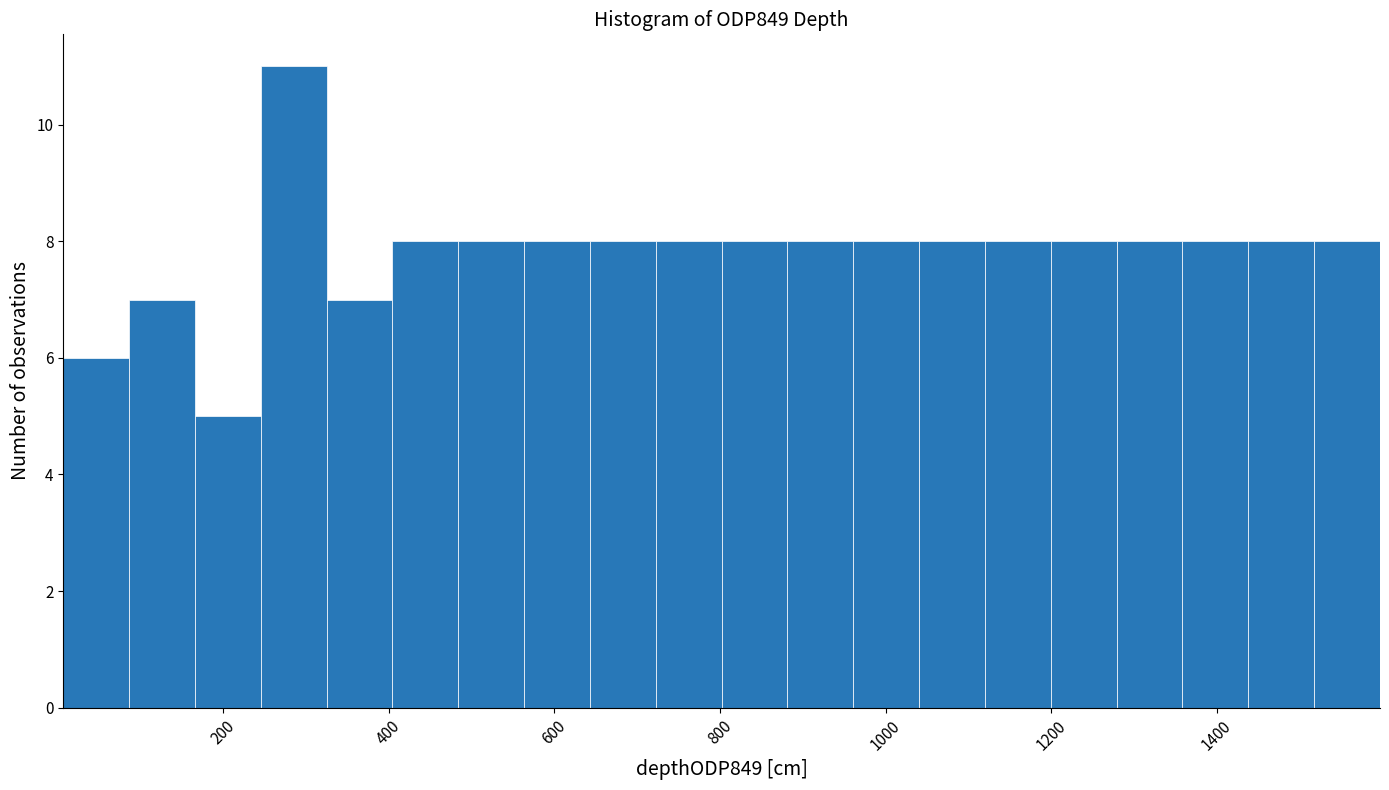

Around what value on the x-axis is the tallest bar? Give the approximate position of its centre, as read against the axis.

280